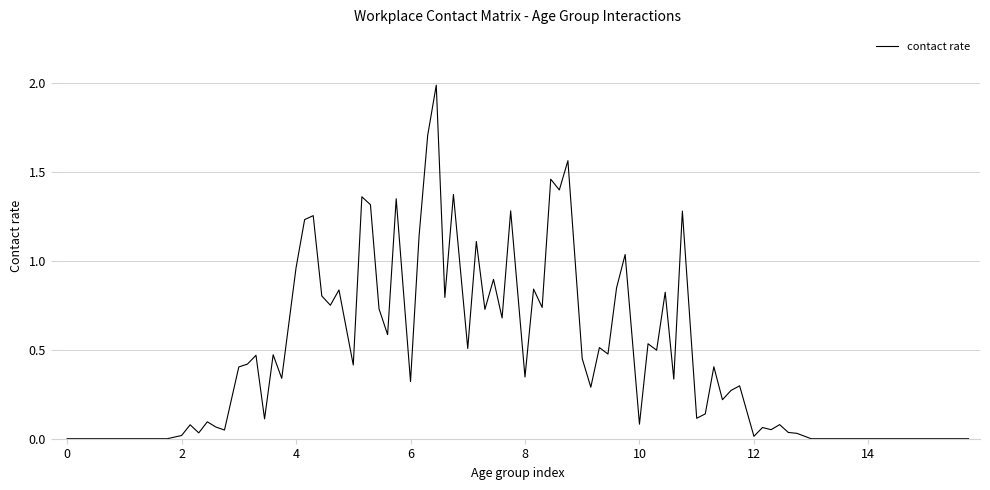

What is the maximum value shown in the chart?

2.0